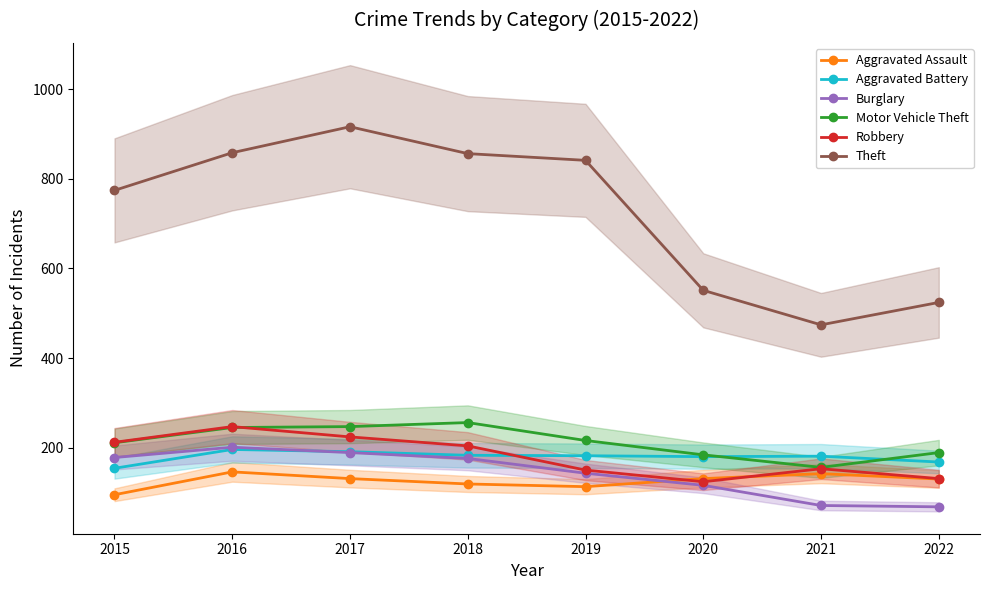

What are all the series names shown in the legend?

Aggravated Assault, Aggravated Battery, Burglary, Motor Vehicle Theft, Robbery, Theft